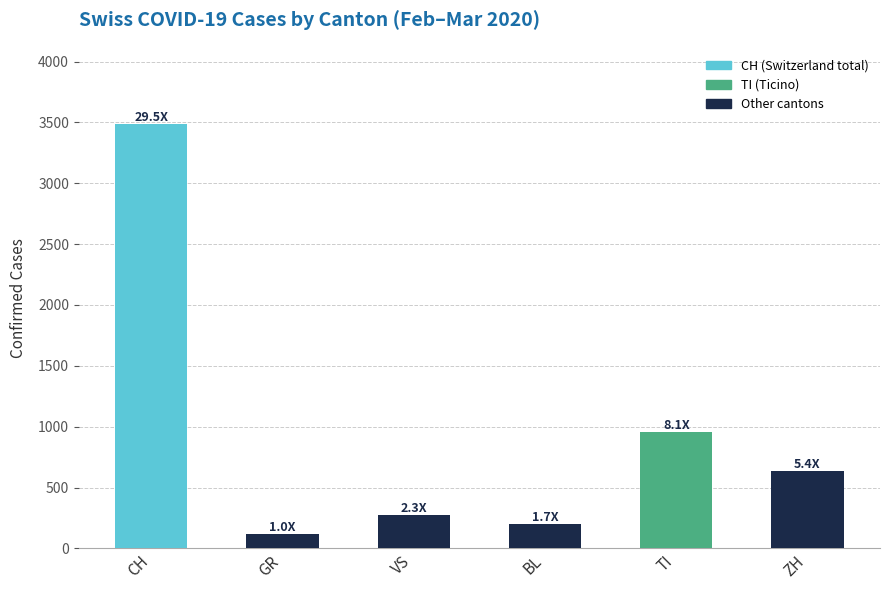

Which category has the highest value across all series?

CH